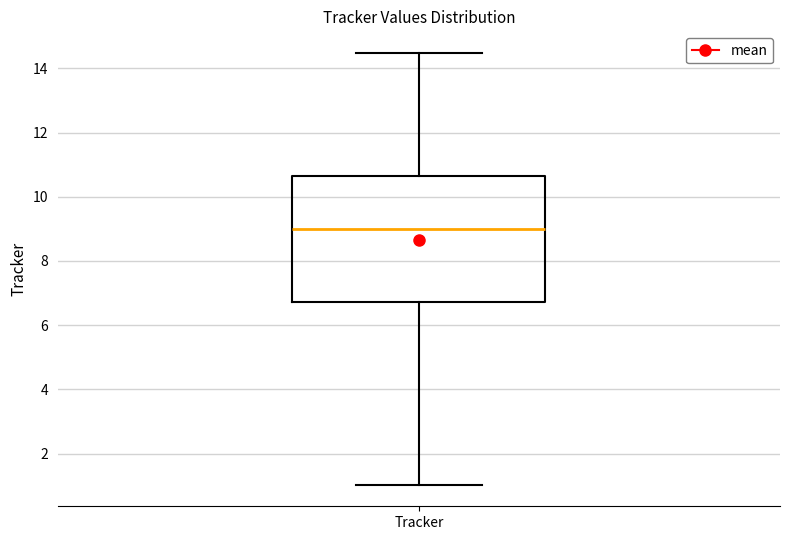

Read this box plot against the y-axis: the position of the median line, the range covered by the box, and the ends of both whiskers. The values are not printed on the chart, so give them approximately, as read against the axis.

median 9.0, box 6.8 to 10.6, whiskers 1.0 to 14.4